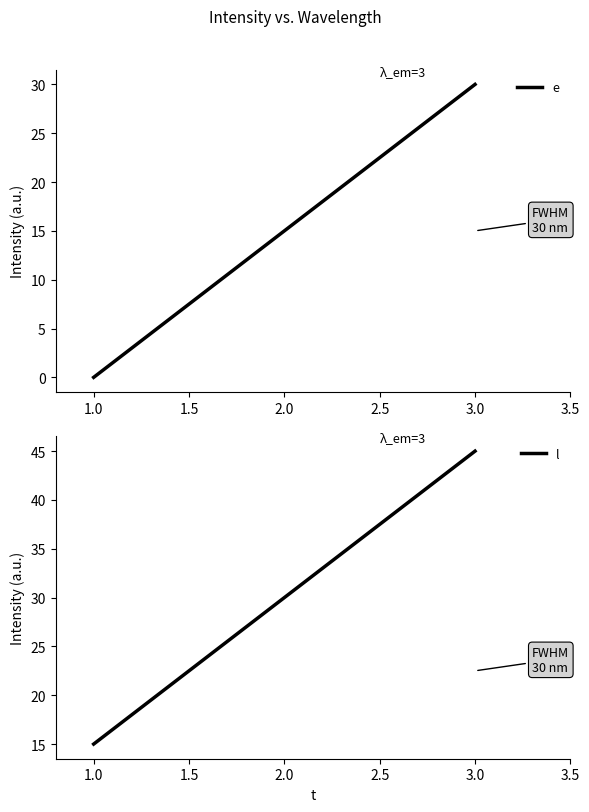

What is the sum of the e values at 1.0 and 3.0?

30